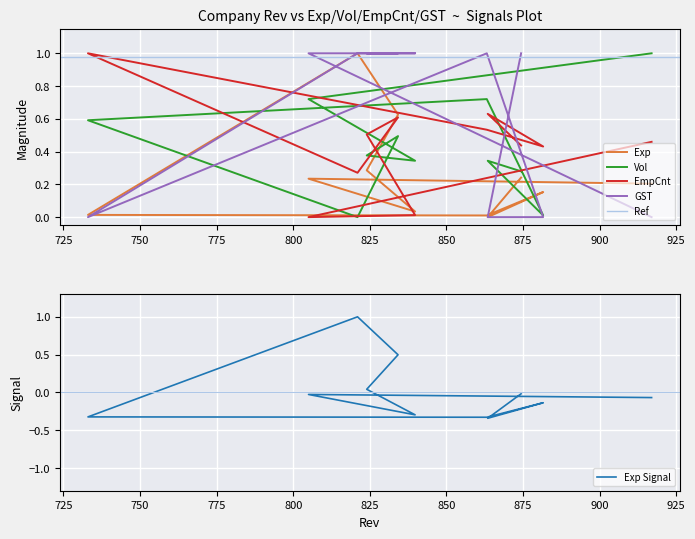

Is the value of GST_num at 725 greater than the value of Vol at 800?

No